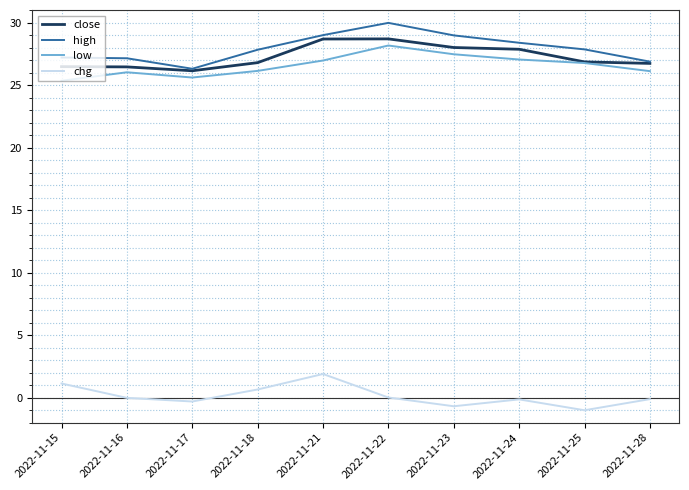

What is the difference between the highest and lowest values at 2022-11-25?

28.9